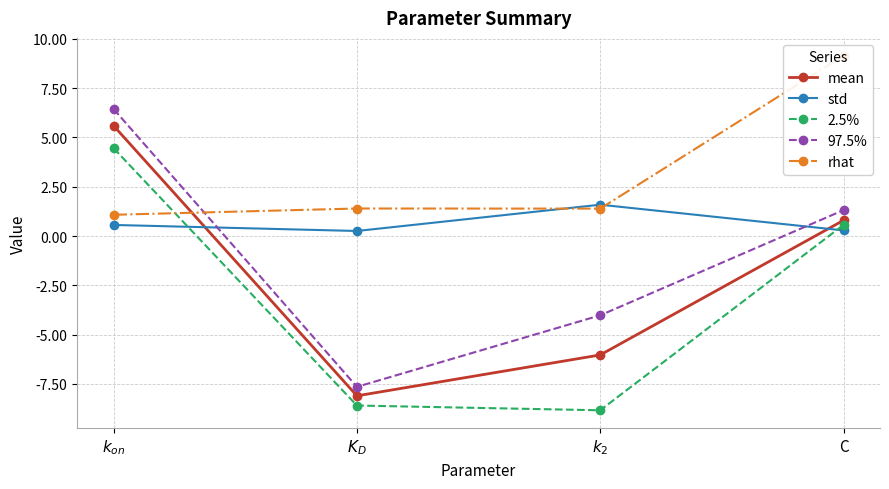

Which category has the highest value across all series?

C